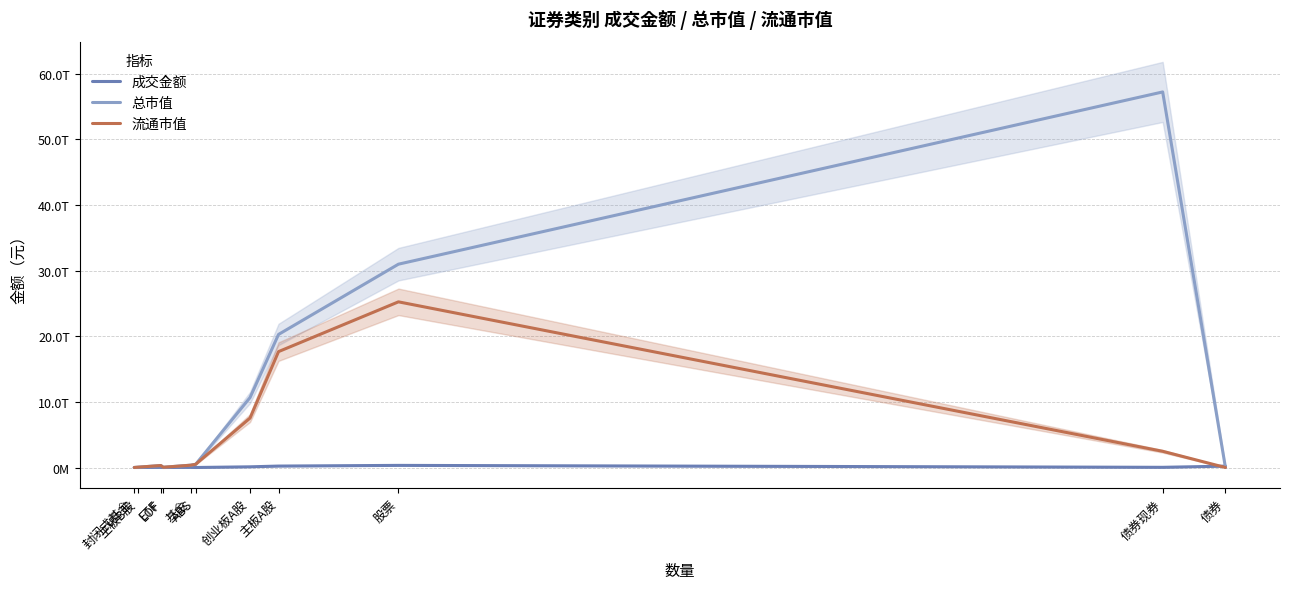

In 流通市值, how many points are higher than both neighbors (excluding endpoints)?

2